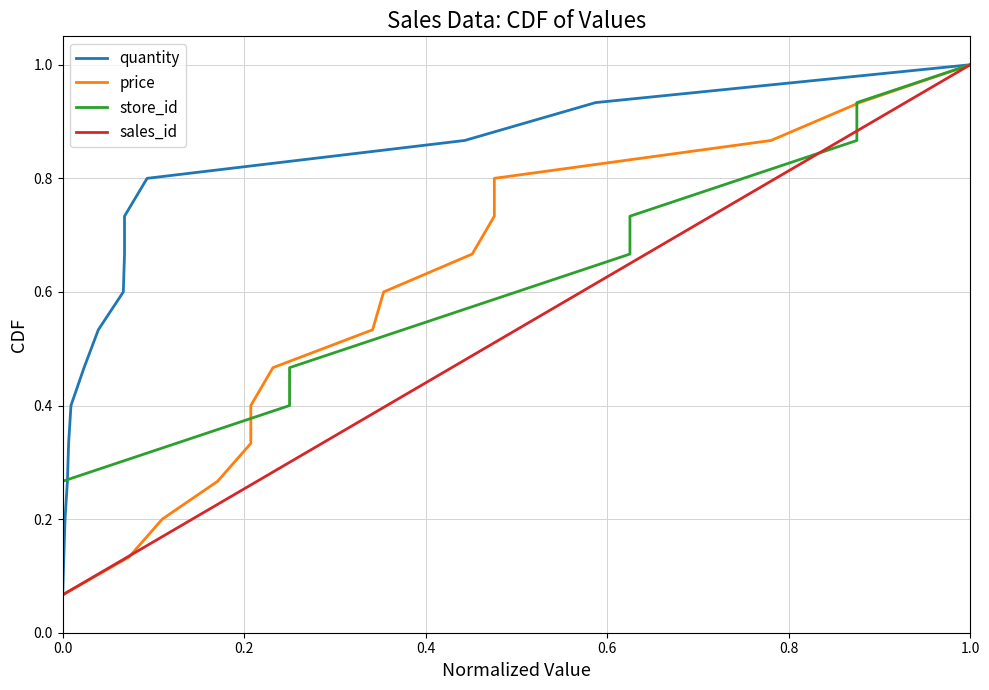

The value of sales_id at 1.0 is 1.0. True or false?

True